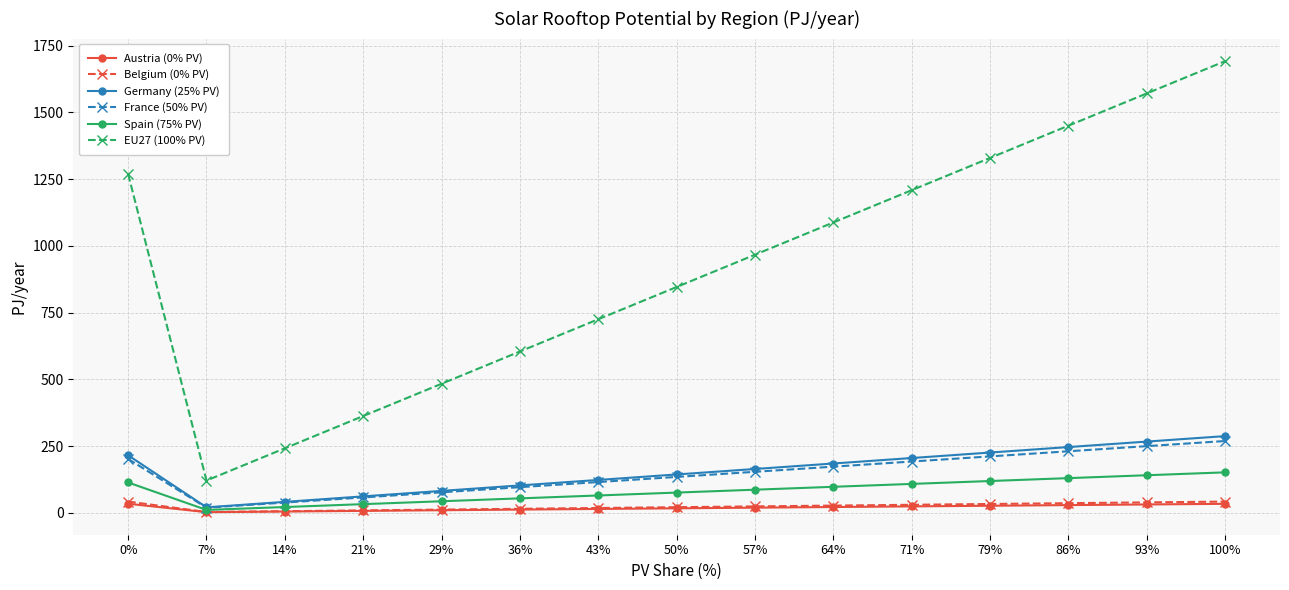

True or false: Austria (0% PV) and France (50% PV) cross at least once.

False